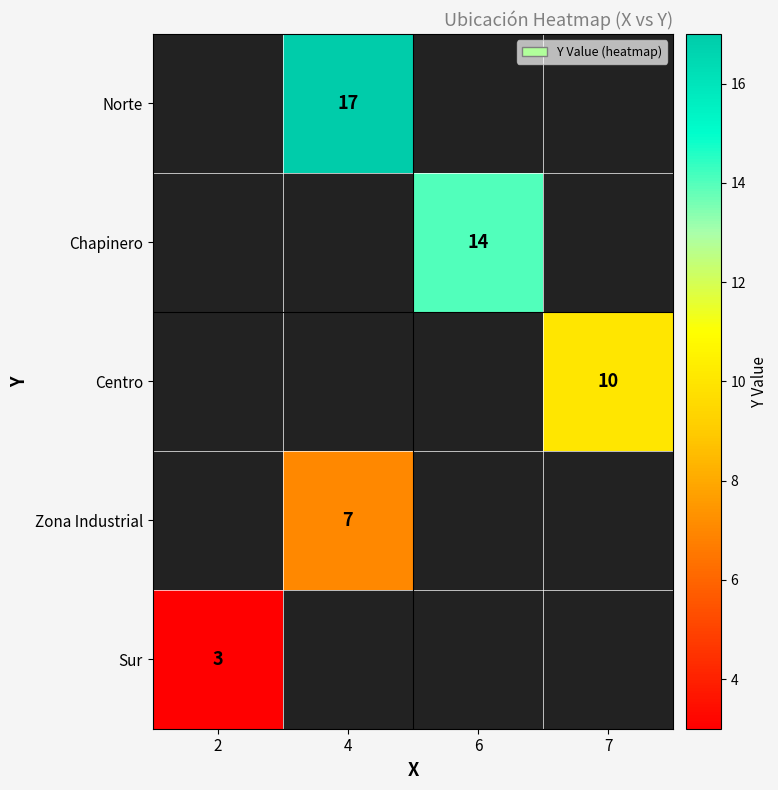

Is it true that Sur equals 3 at 2?

True